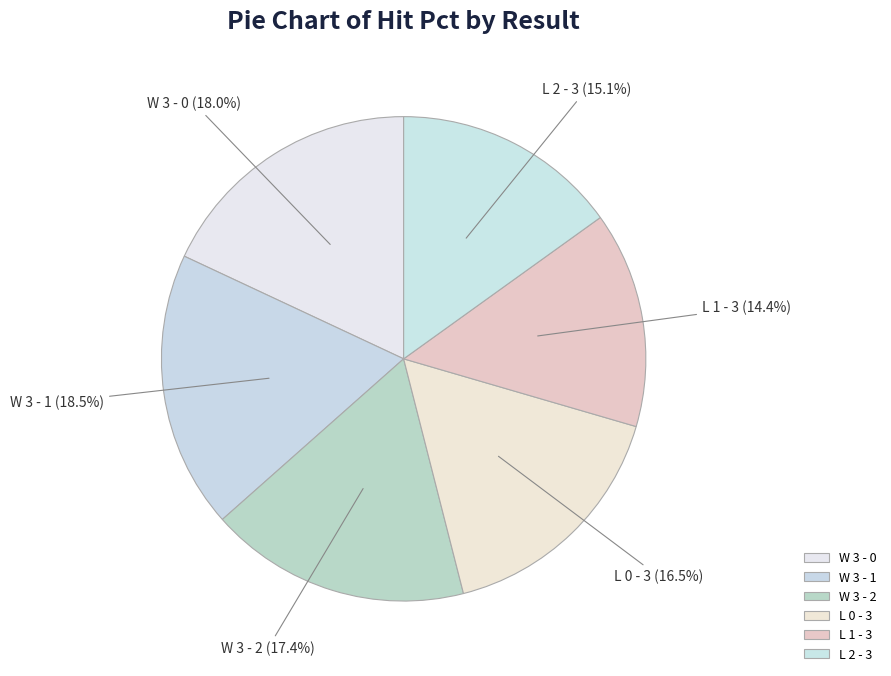

To the nearest percent, what is the combined percentage of L 0 - 3 and W 3 - 1?

35%